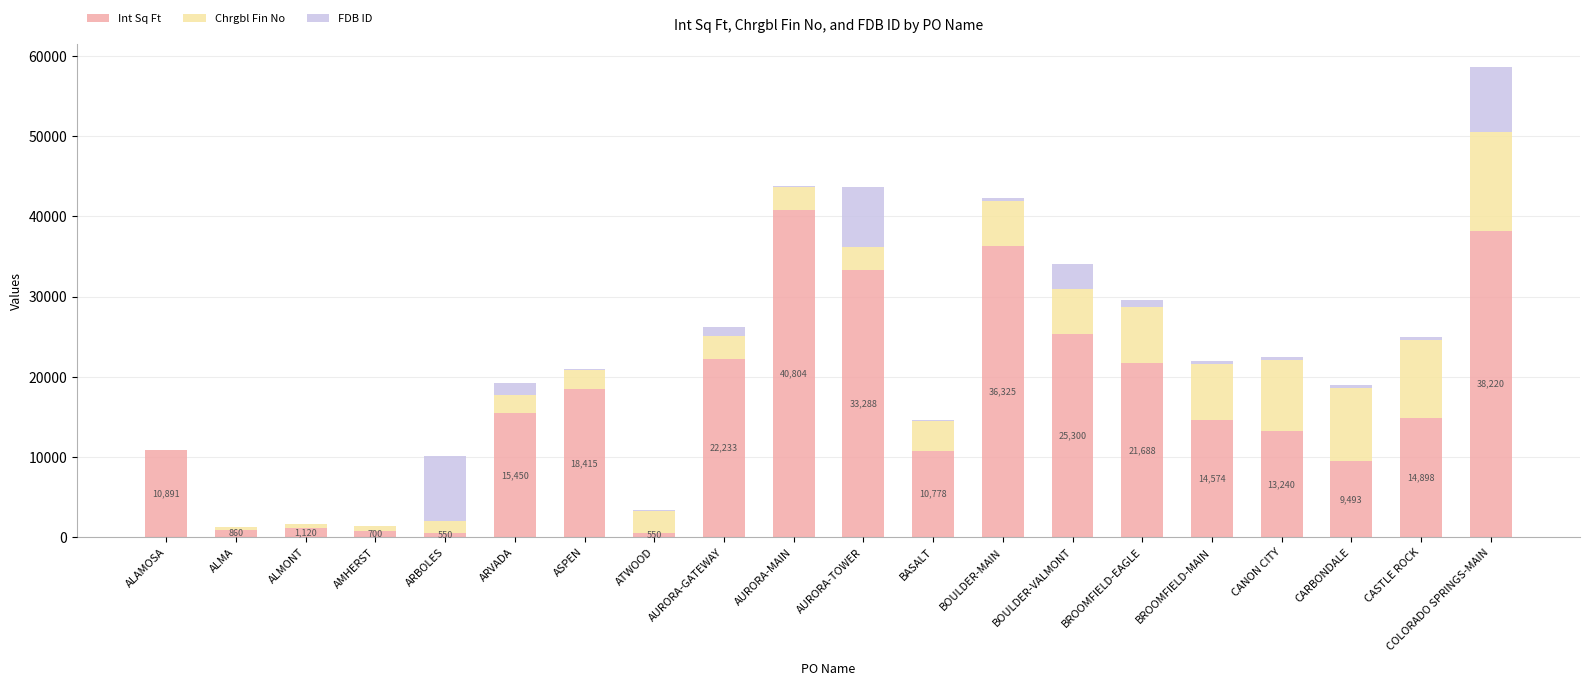

At which label is Int Sq Ft closest to 20677?

BROOMFIELD-EAGLE